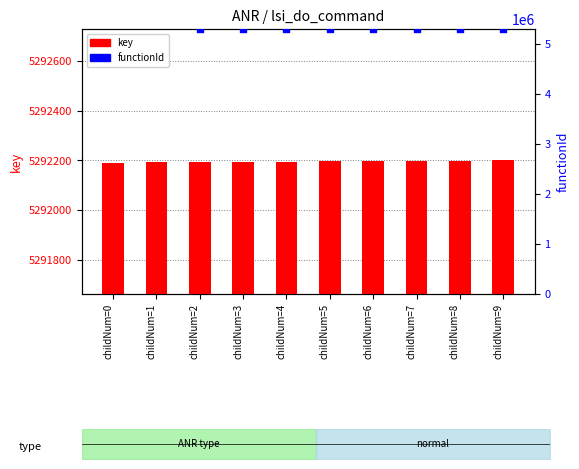

Which has a higher value, childNum=6 or childNum=2?

childNum=6